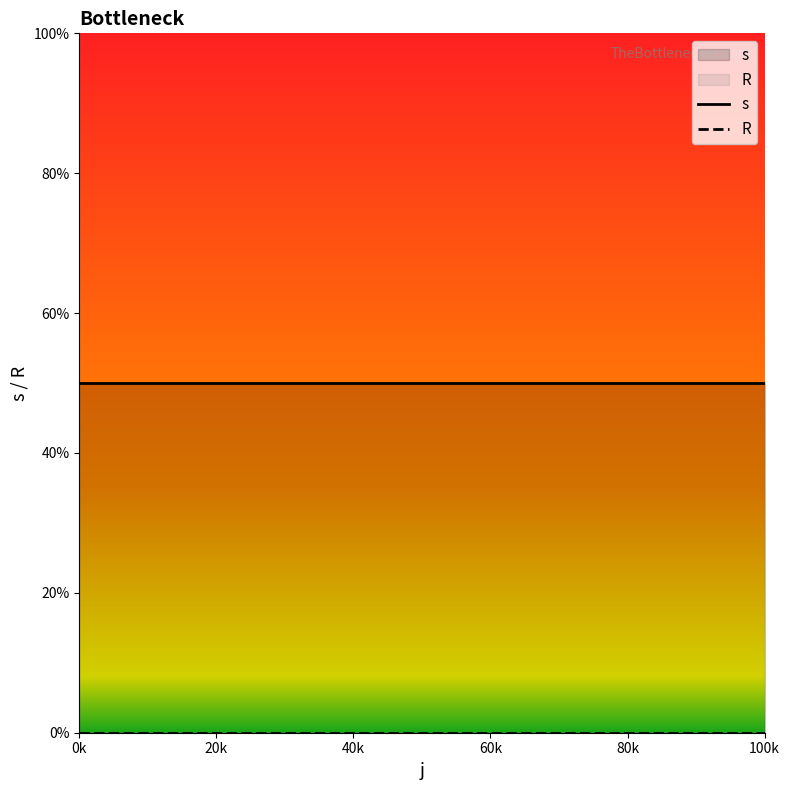

List the series in order of their peak value, highest first.

s, R